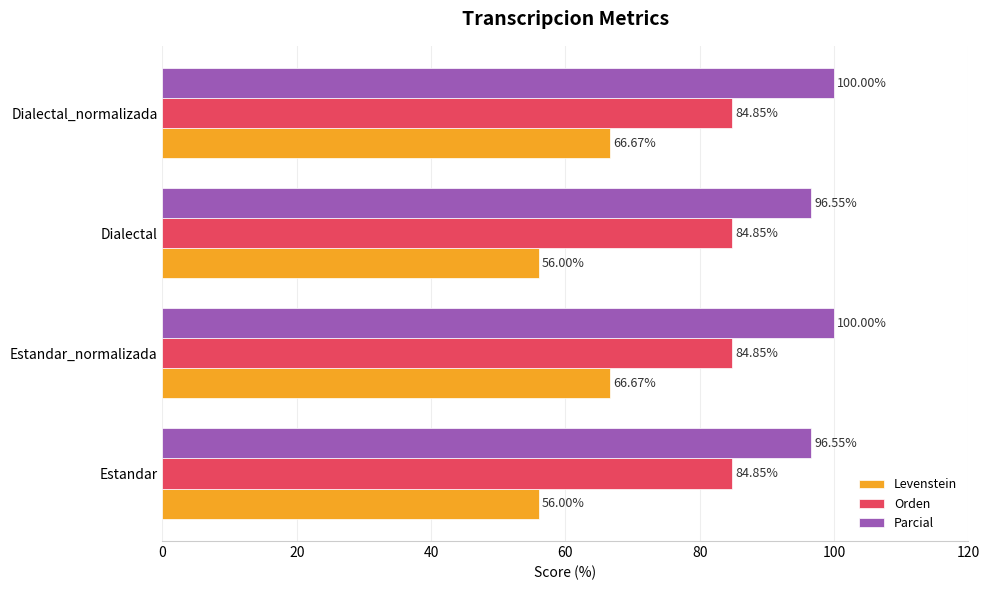

What is the spread (max minus min) of values at Estandar_normalizada?

33.3